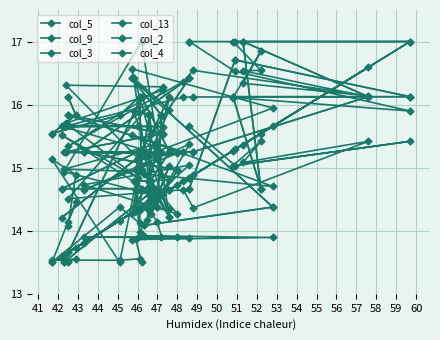

What is the difference between the second highest and second lowest values in the col_2 series?

2.6